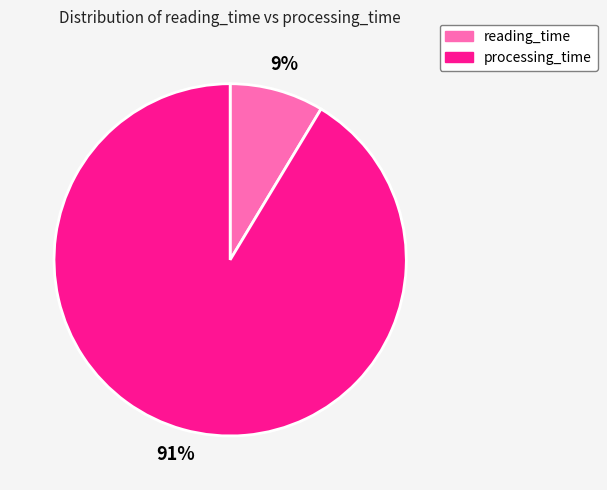

To the nearest percent, what is the combined percentage of processing_time and reading_time?

100%